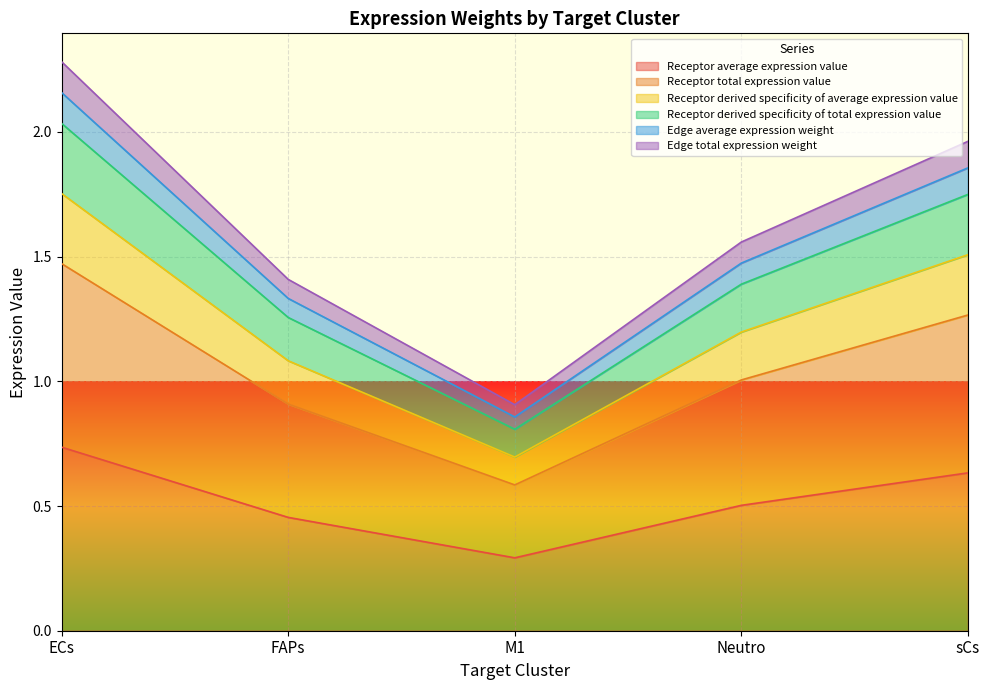

True or false: Edge total expression weight has more than 0 points higher than both neighbors.

False